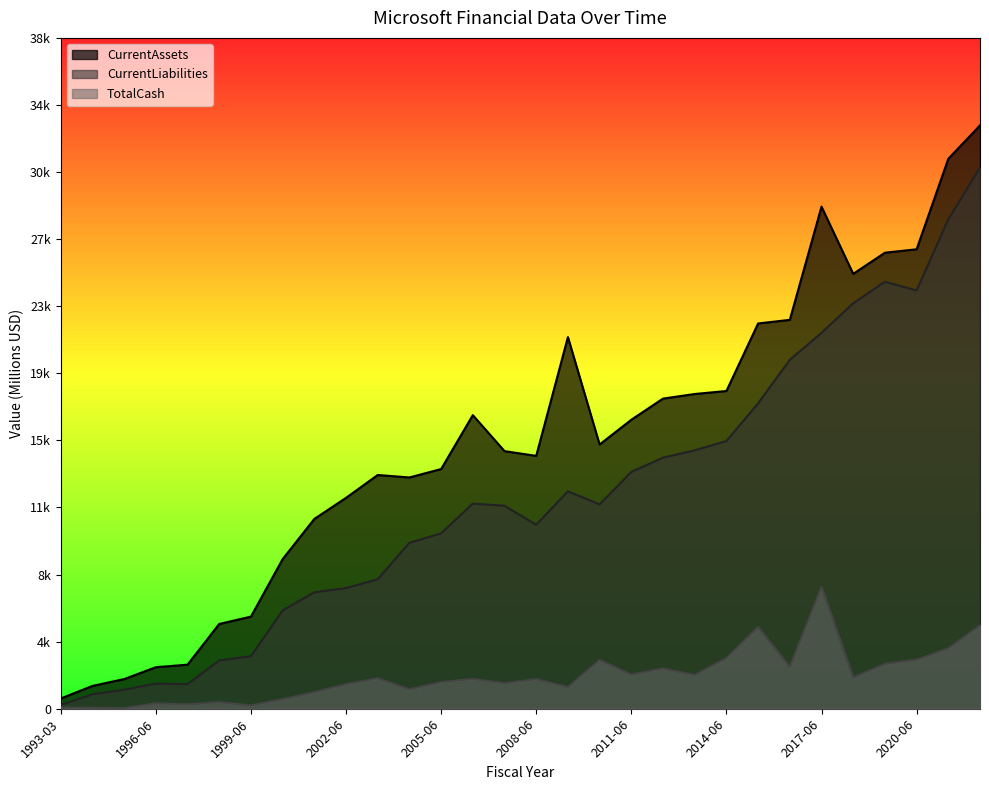

In TotalCash, how many points are higher than both neighbors (excluding endpoints)?

9